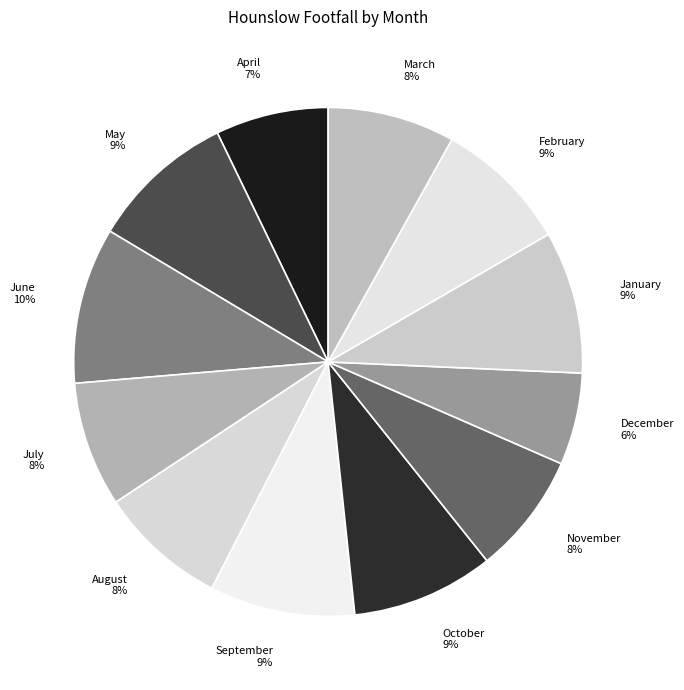

To the nearest percent, what is the combined percentage of April and June?

17%